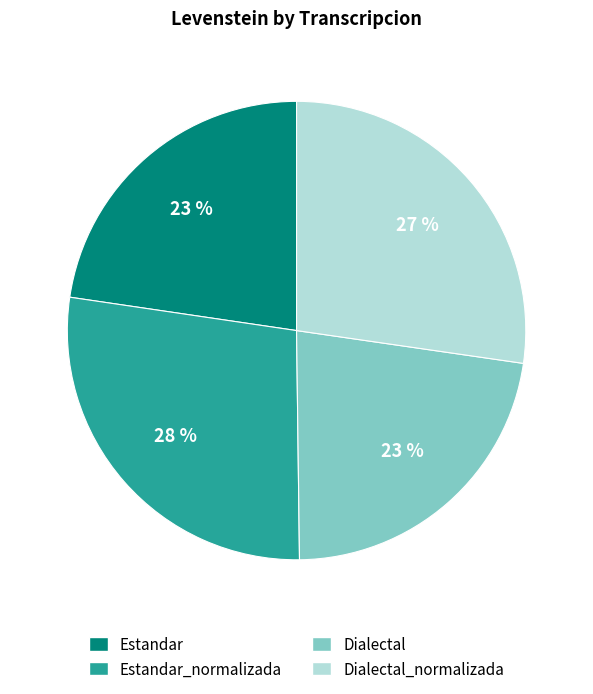

To the nearest percent, what is the difference between the largest and smallest slice percentages?

5%